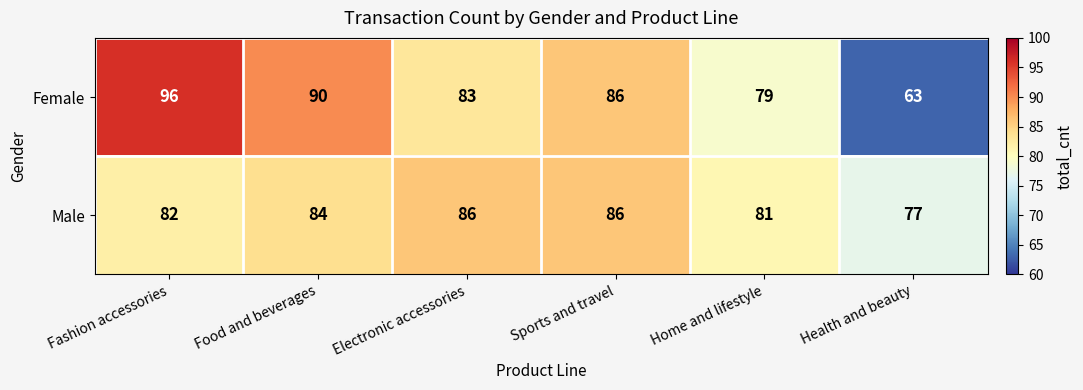

At which category is the sum across all series the highest?

Fashion accessories